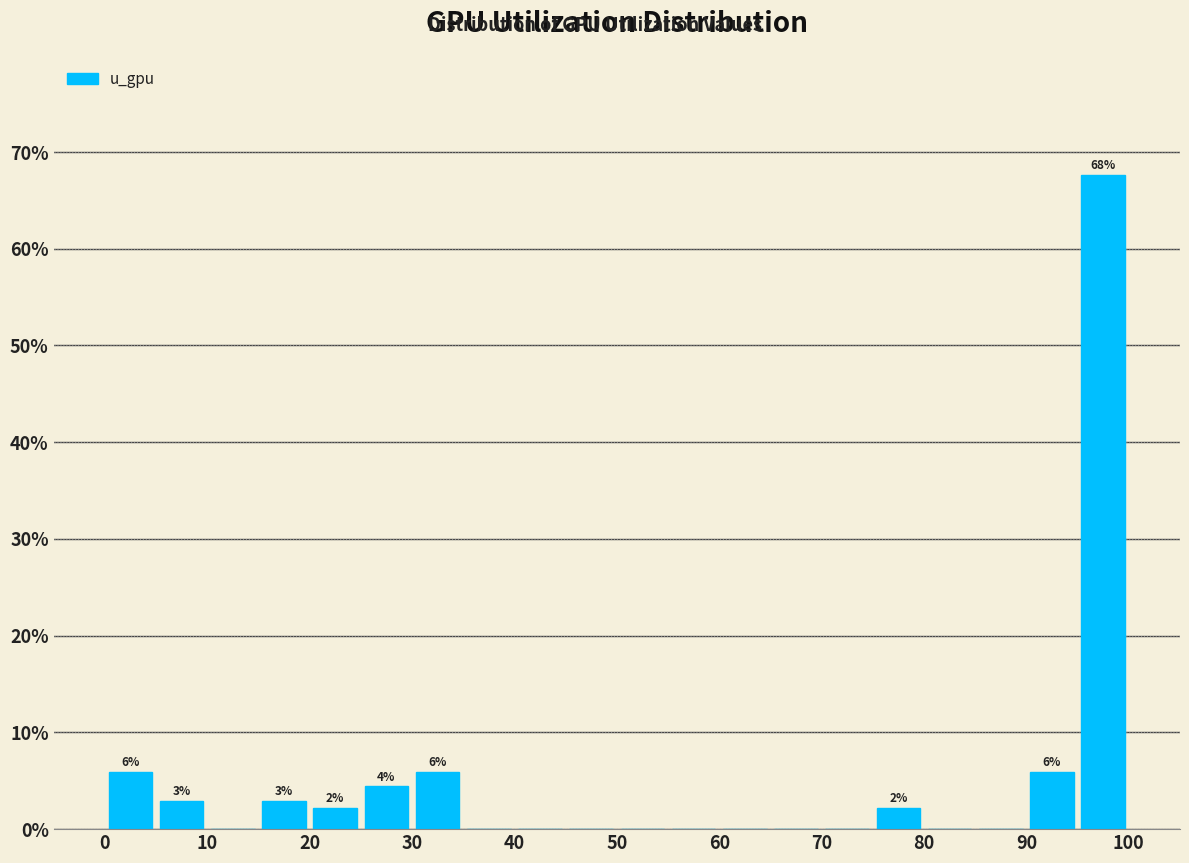

Over which range of the x-axis is the bar tallest?

95 to 100